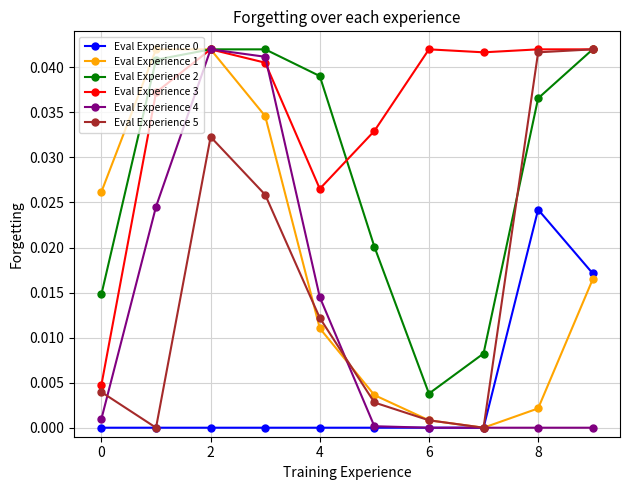

How many lines are shown in the chart?

6